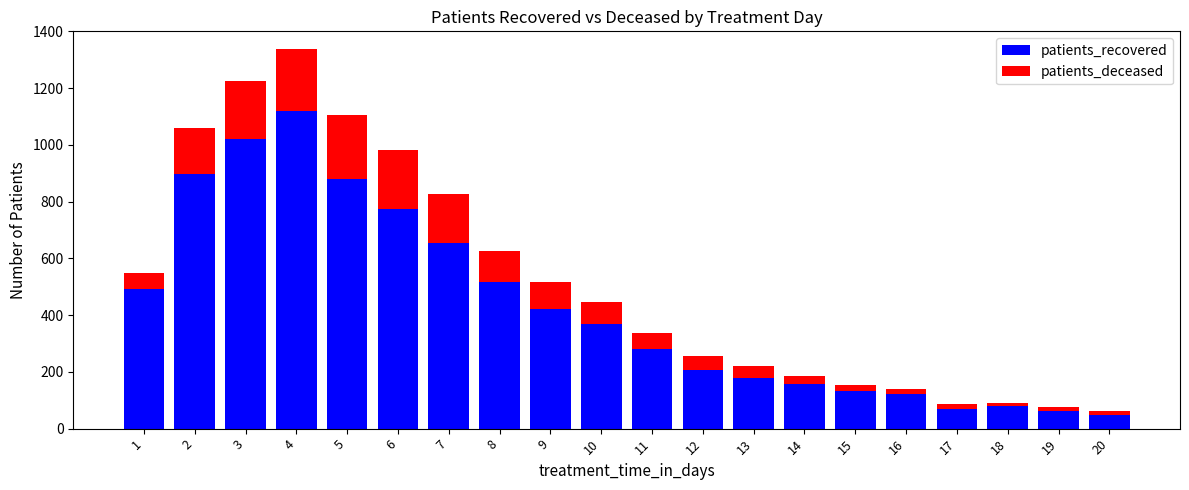

At which category is the sum across all series the highest?

4